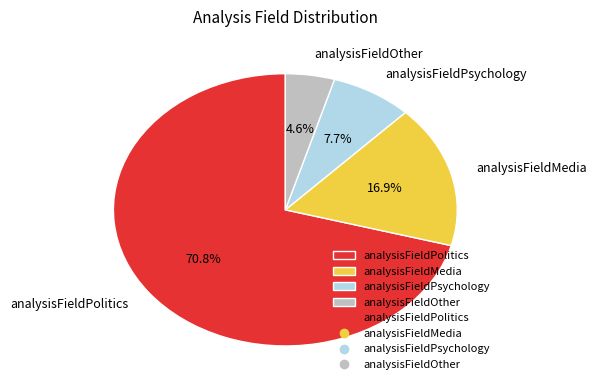

Which has a higher value, analysisFieldOther or analysisFieldPolitics?

analysisFieldPolitics